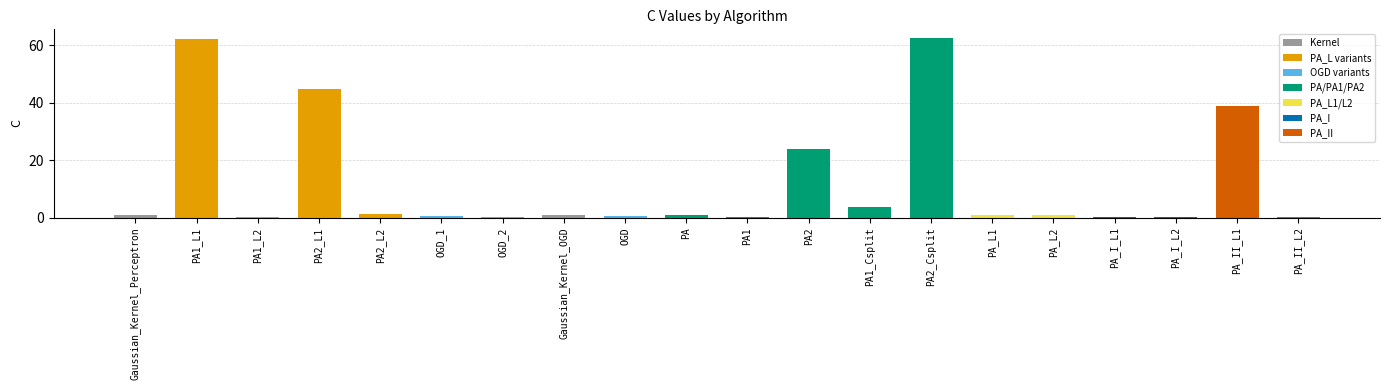

What is the maximum value shown in the chart?

62.5